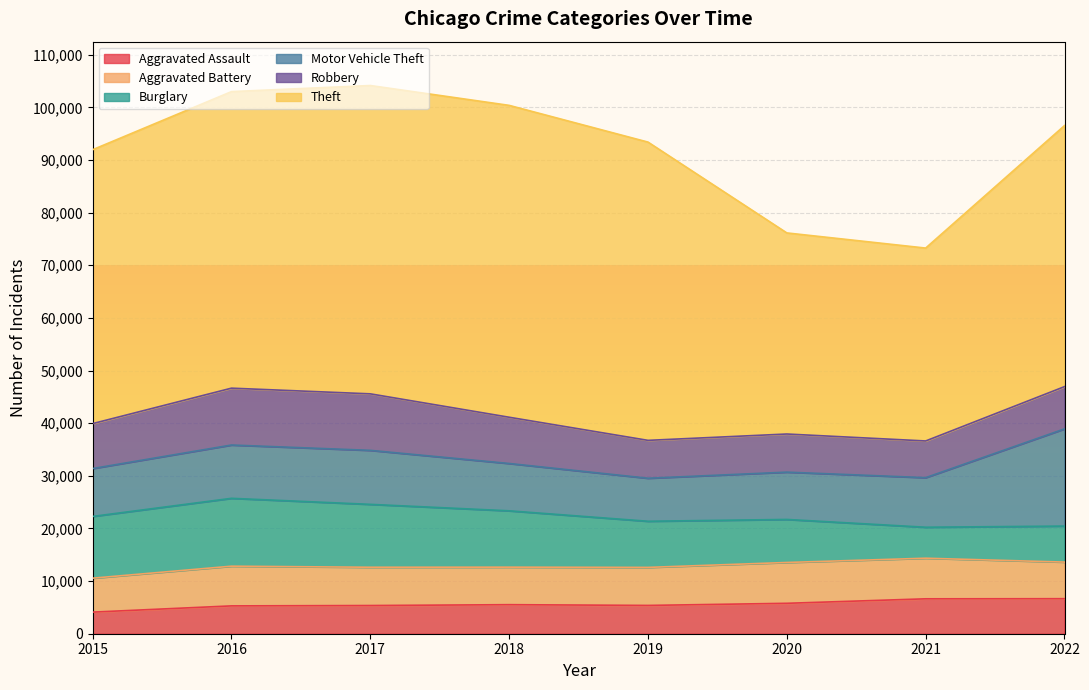

Reading left to right, transcribe all the data shown in this chart.

Aggravated Assault: 4104	5289	5357	5519	5376	5779	6631	6655
Aggravated Battery: 6449	7542	7271	7127	7224	7757	7714	6955
Burglary: 11730	12892	11949	10704	8766	8175	5886	6842
Motor Vehicle Theft: 9096	10128	10259	8991	8172	8987	9417	18463
Robbery: 8539	10801	10736	8786	7198	7244	6972	8028
Theft: 52038	56339	58577	59251	56665	38203	36647	49594